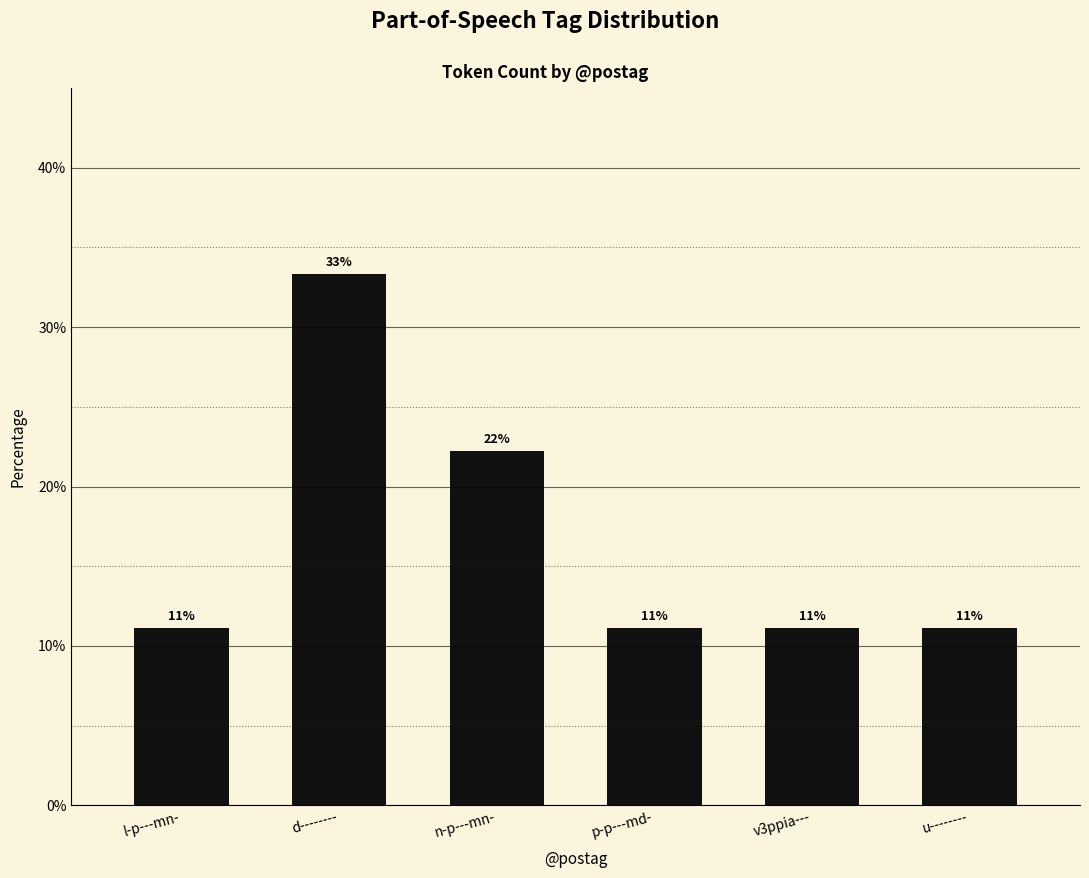

What is the sum of the values at u-------- and p-p---md-?

22.2